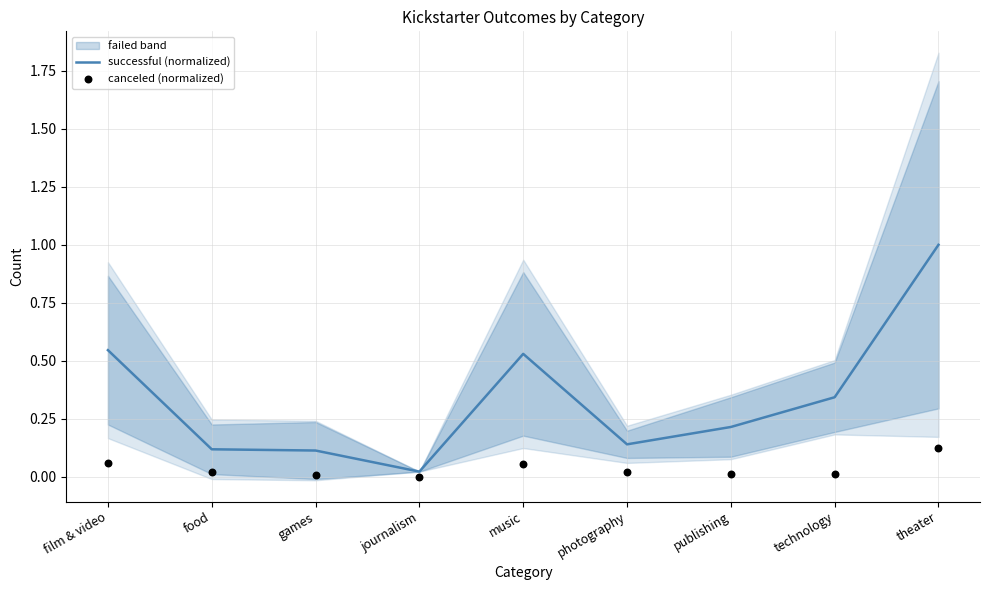

Is it true that successful (normalized) equals 0.2 at games?

False